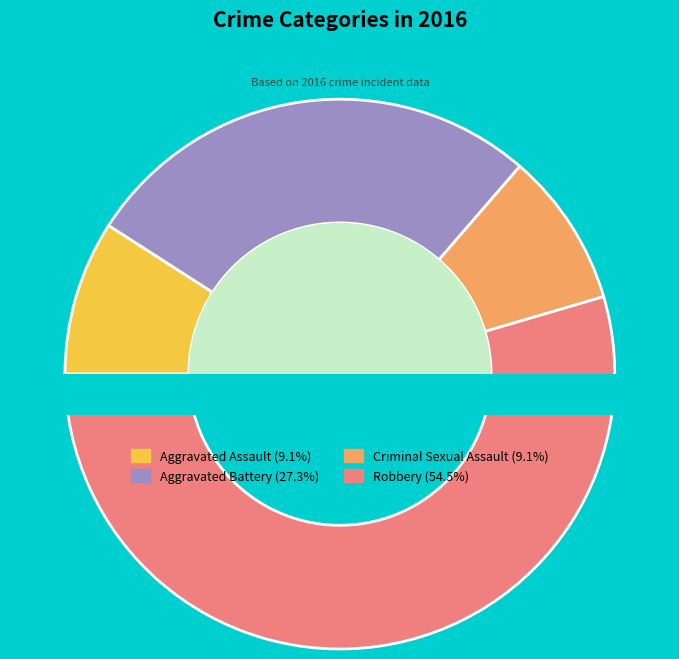

The Criminal Sexual Assault slice represents 9% of the pie. True or false?

True